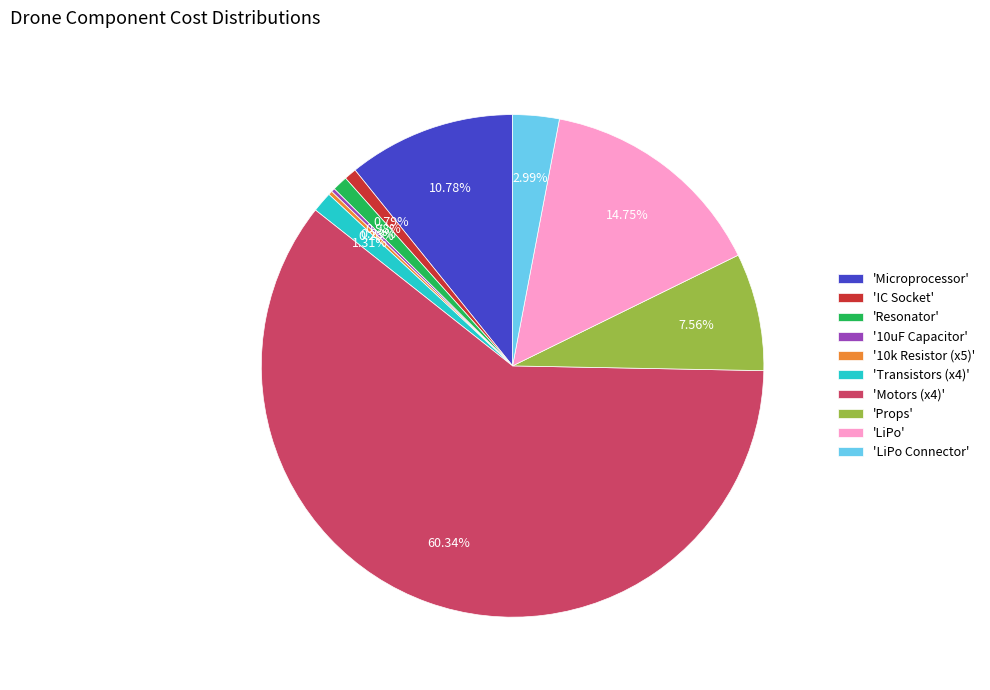

Does 'Resonator' account for over 50% of the chart?

No